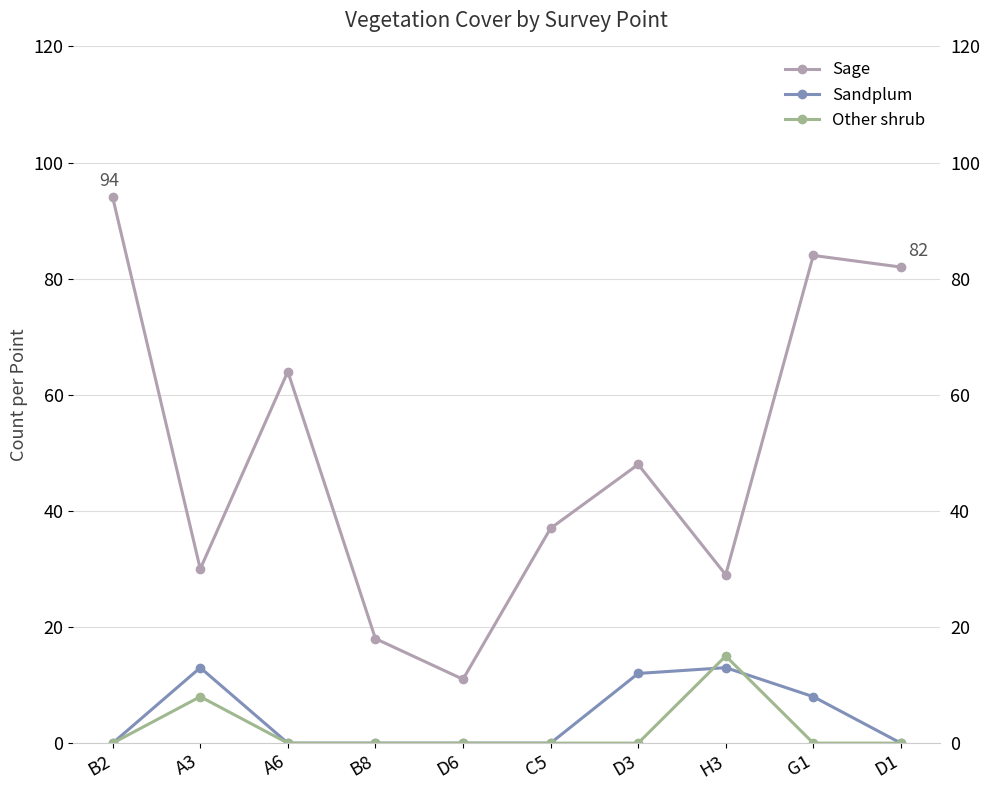

What is the value of the Sage point at the 8th from the left?

29